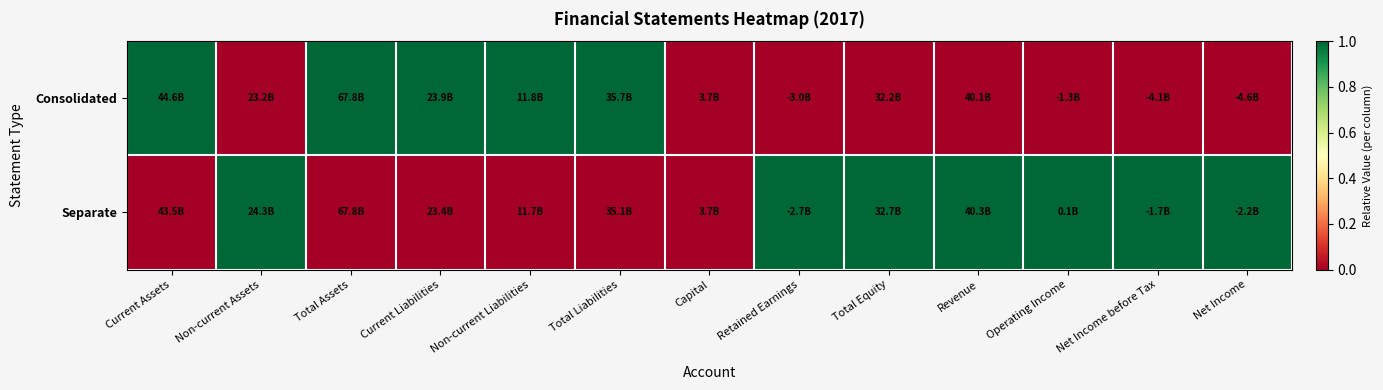

Which has a higher value, Total Liabilities or Current Liabilities?

Total Liabilities